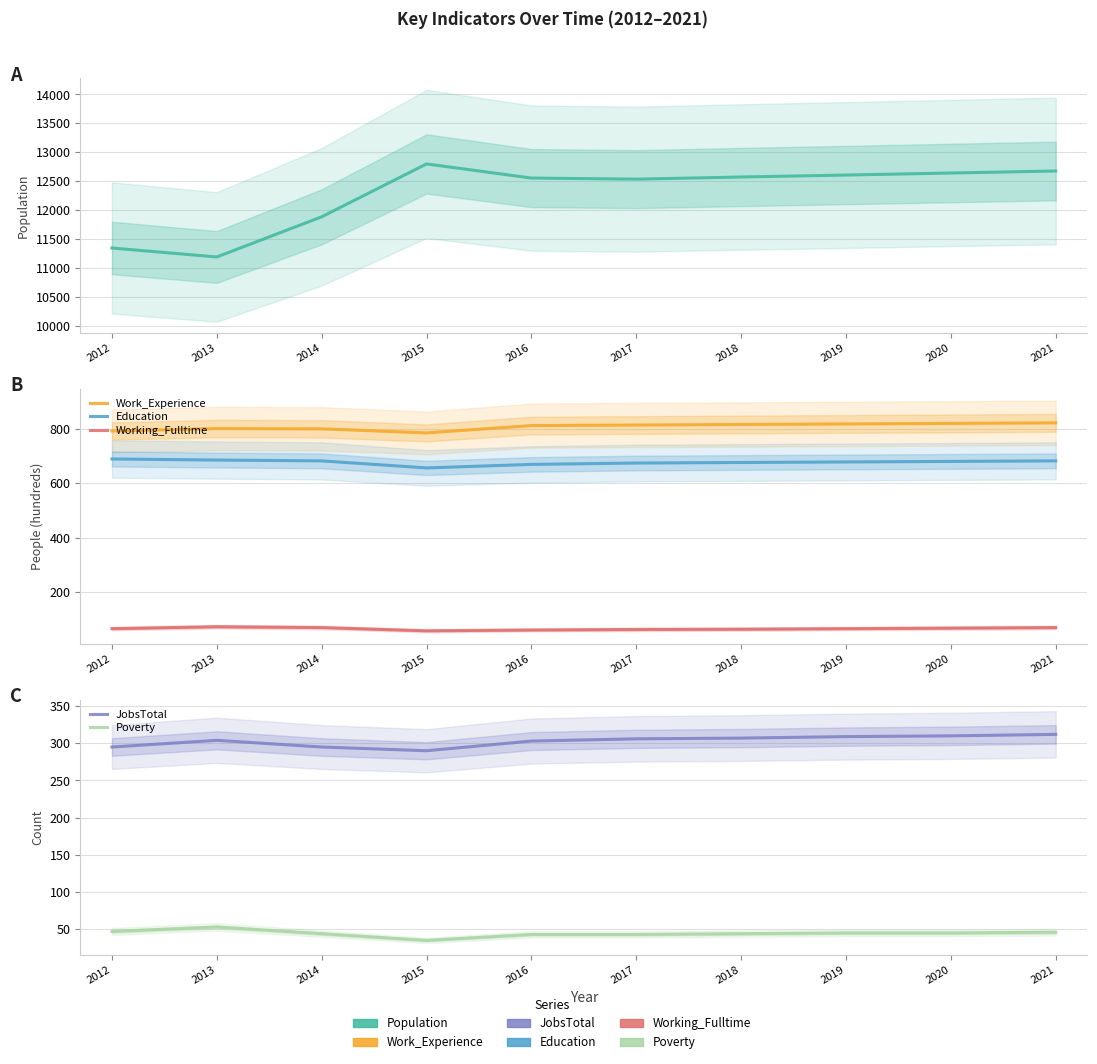

Which series has the widest spread of values?

Population